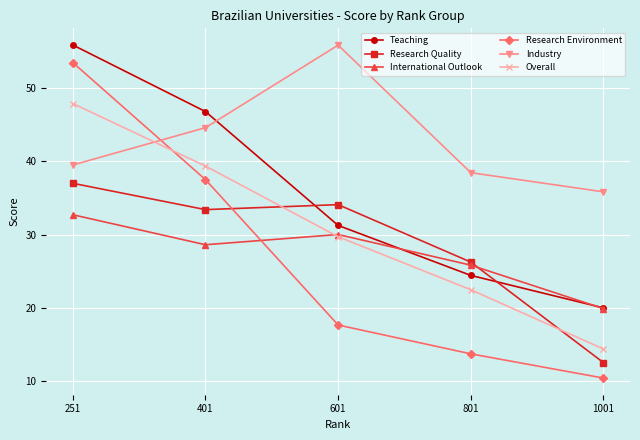

Which series has the largest total across all categories?

Industry